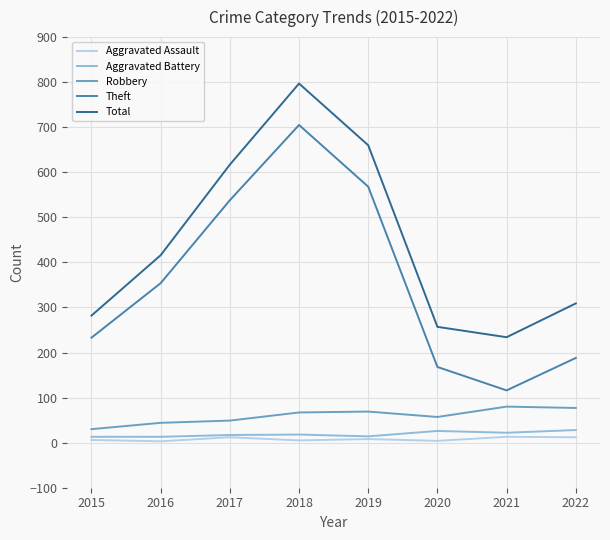

What is the sum of all Aggravated Assault values?

63